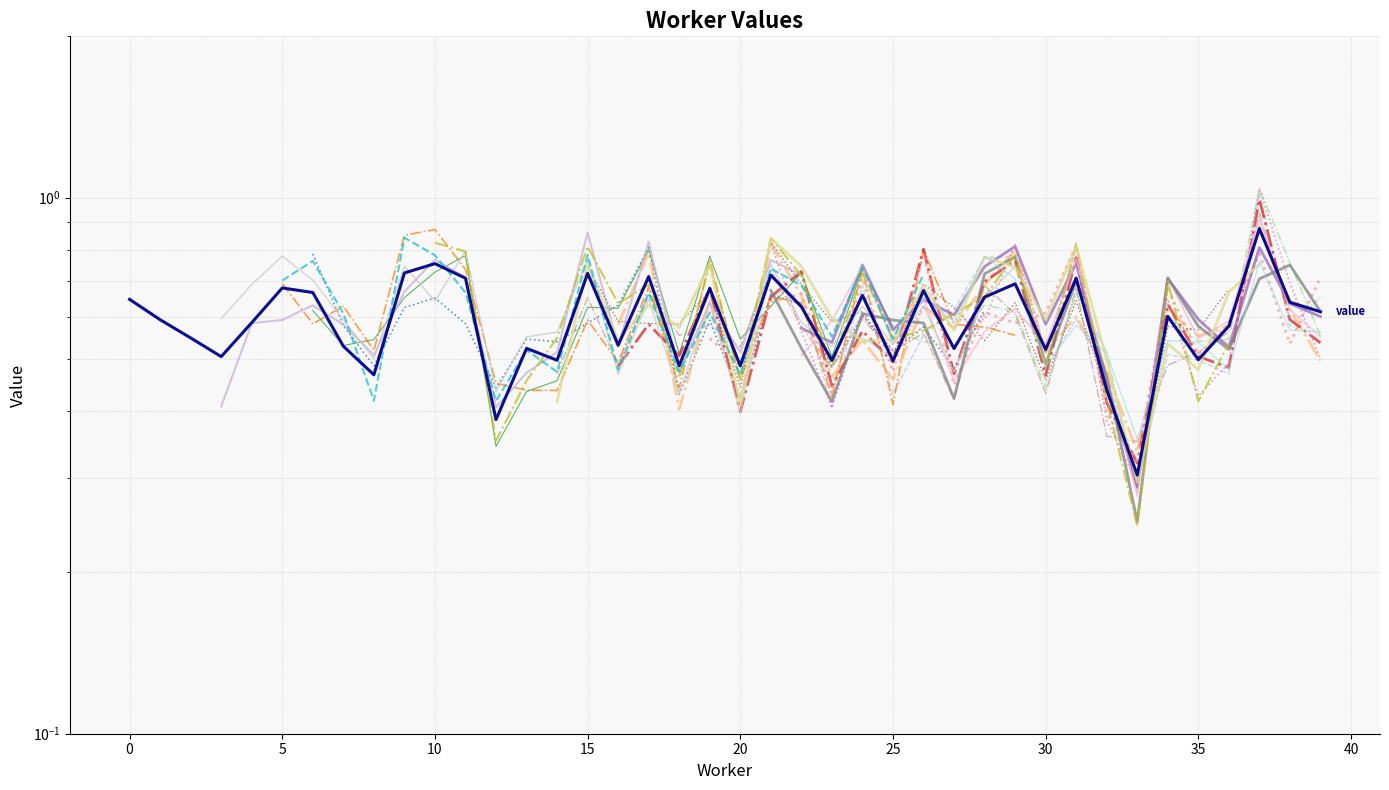

At which category does the data reach its first local valley?

3